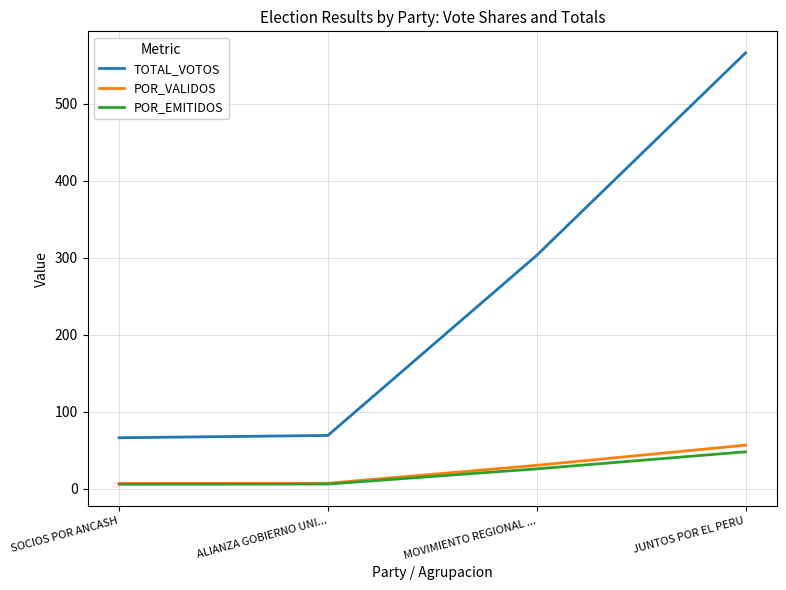

At which label is TOTAL_VOTOS closest to 316?

MOVIMIENTO REGIONAL ...